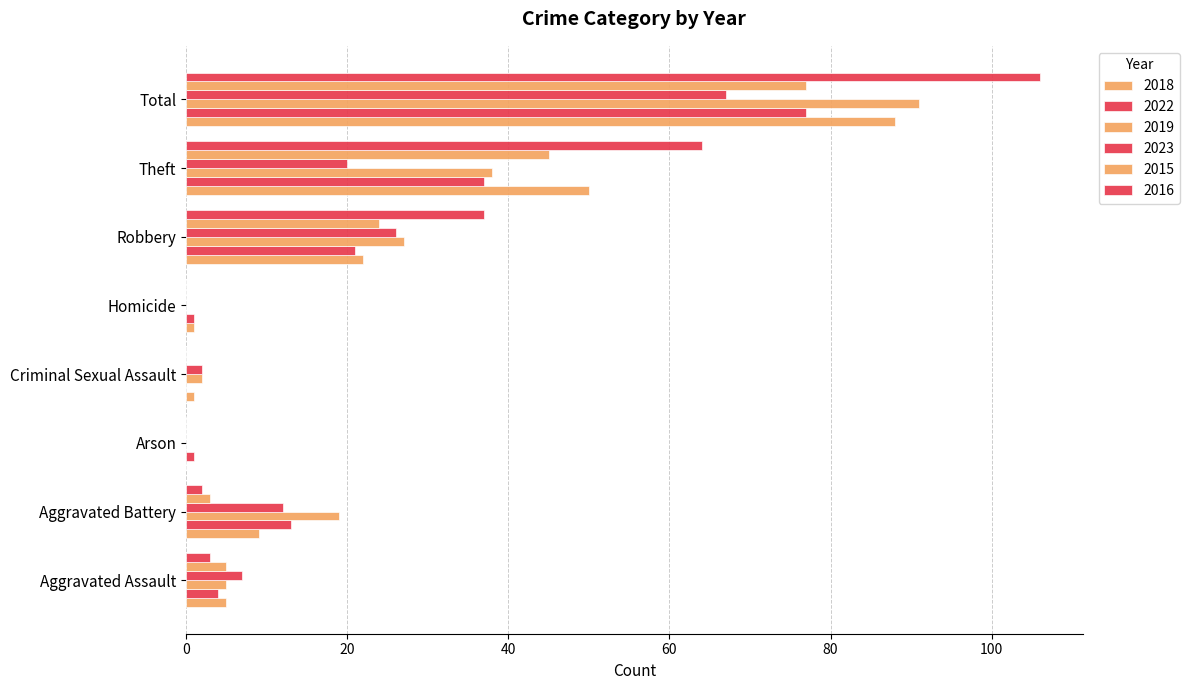

Rank the categories by 2018 value from highest to lowest.

Total, Theft, Robbery, Aggravated Battery, Aggravated Assault, Criminal Sexual Assault, Homicide, Arson